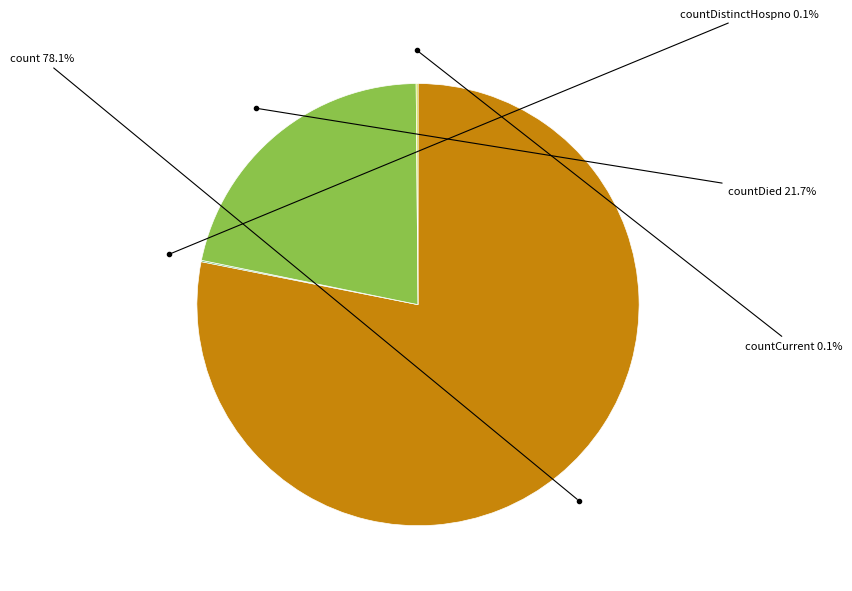

To the nearest percent, what is the difference between the largest and smallest slice percentages?

78%